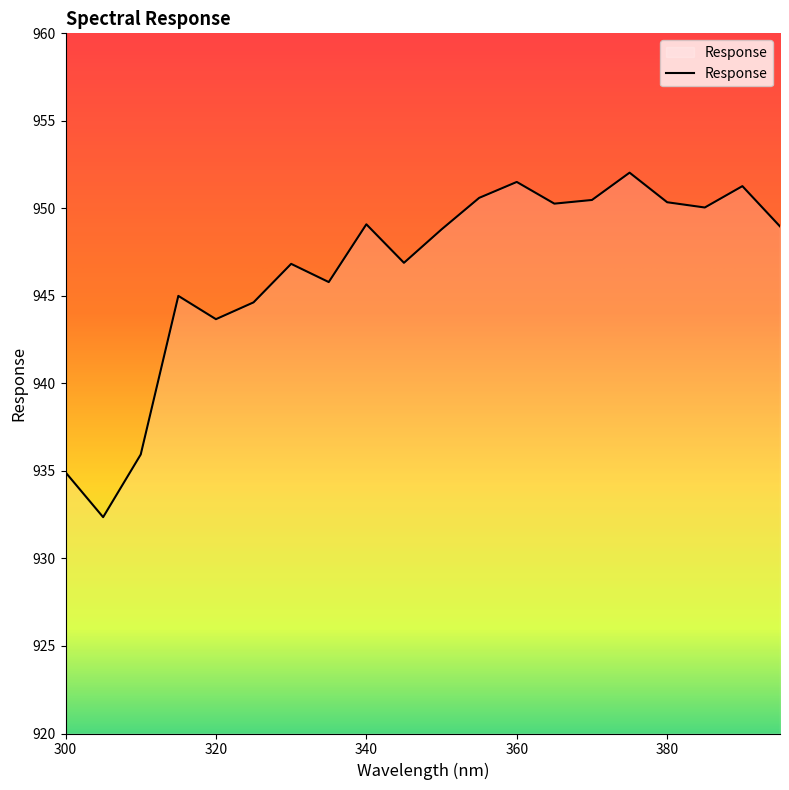

What is the difference between the maximum and second lowest values?

17.1